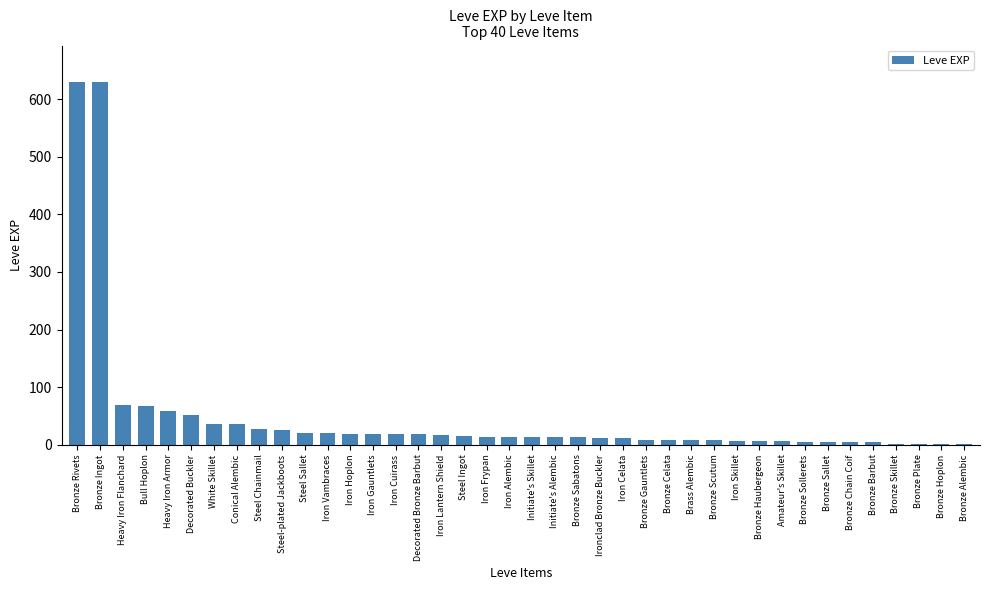

What is the ratio of the value at Iron Gauntlets to the value at Heavy Iron Flanchard?

0.3